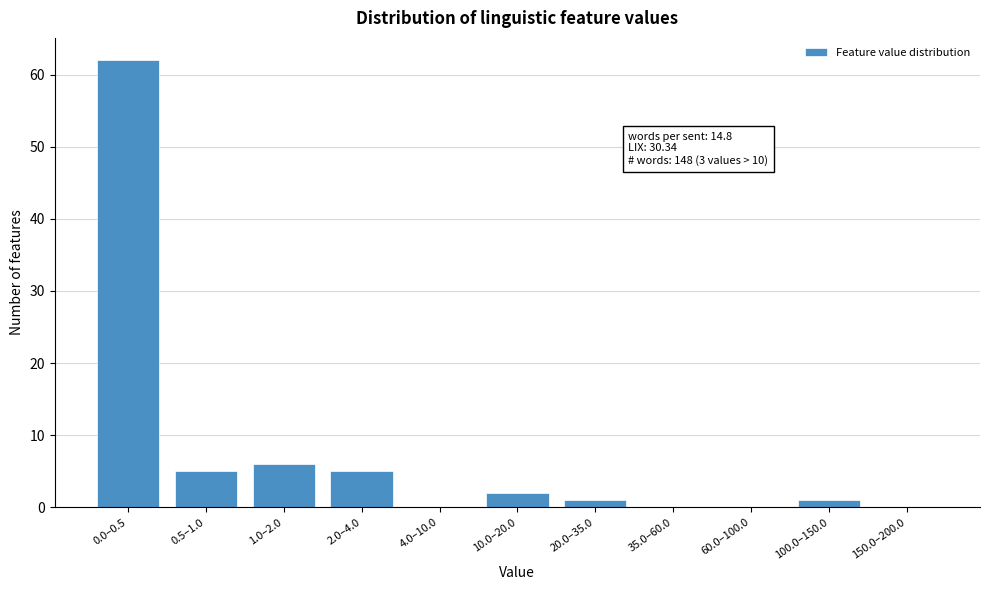

Reading left to right, what are all the values shown in this chart?

0.0–0.5=62	0.5–1.0=5	1.0–2.0=6	2.0–4.0=5	4.0–10.0=0	10.0–20.0=2	20.0–35.0=1	35.0–60.0=0	60.0–100.0=0	100.0–150.0=1	150.0–200.0=0